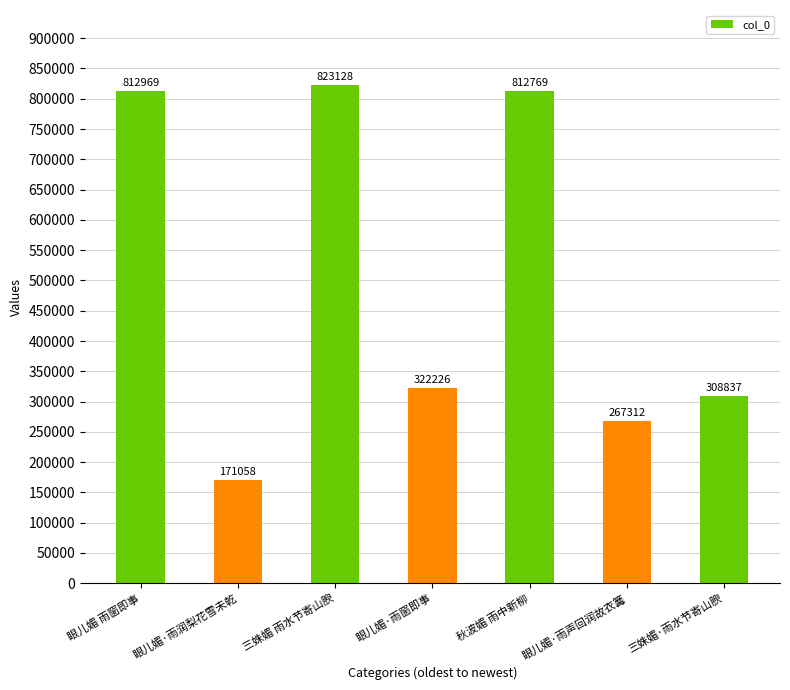

What is the label of the 4th bar from the right?

眼儿媚·雨窗即事